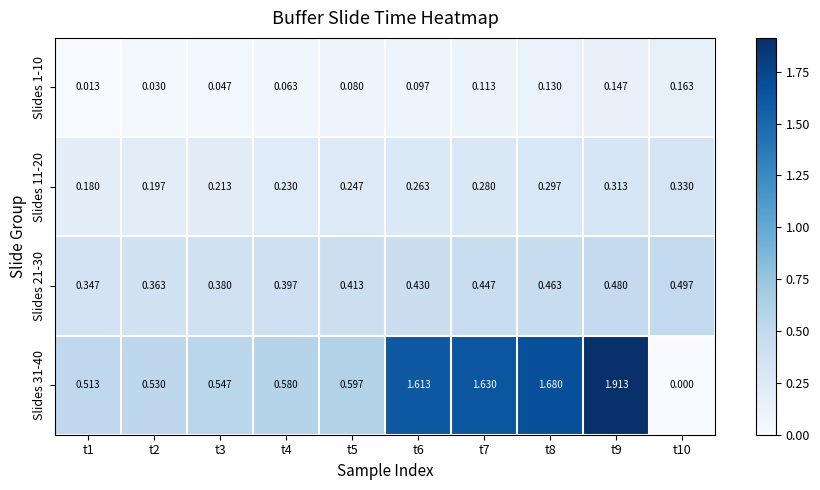

Is the value of Slides 31-40 at t10 greater than the value of Slides 21-30 at t4?

No